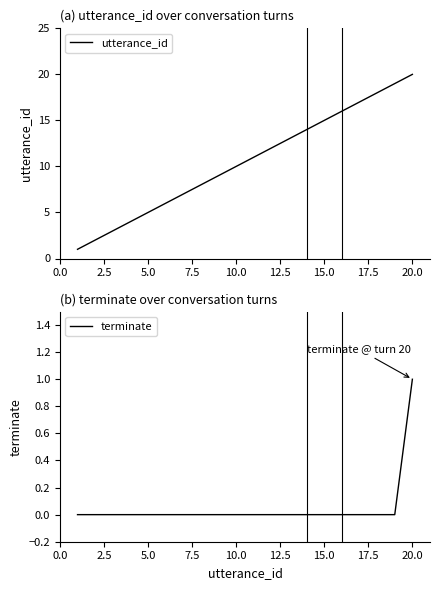

What is the maximum value shown in the chart?

20